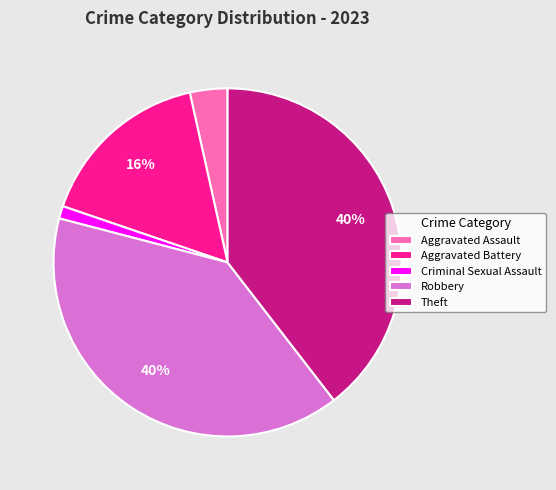

To the nearest percent, what is the average slice percentage?

20%